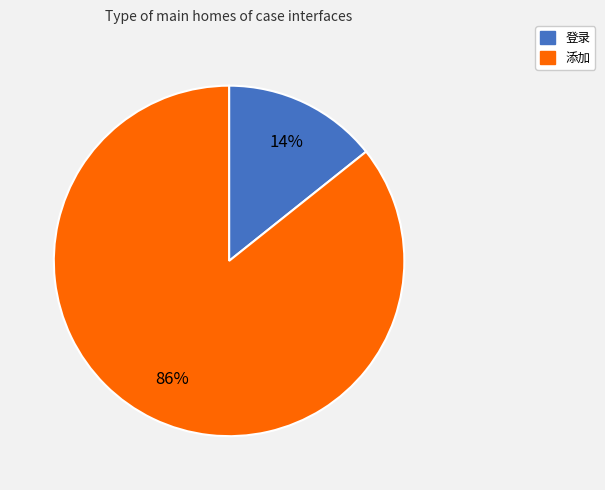

Between 登录 and 添加, which is larger?

添加